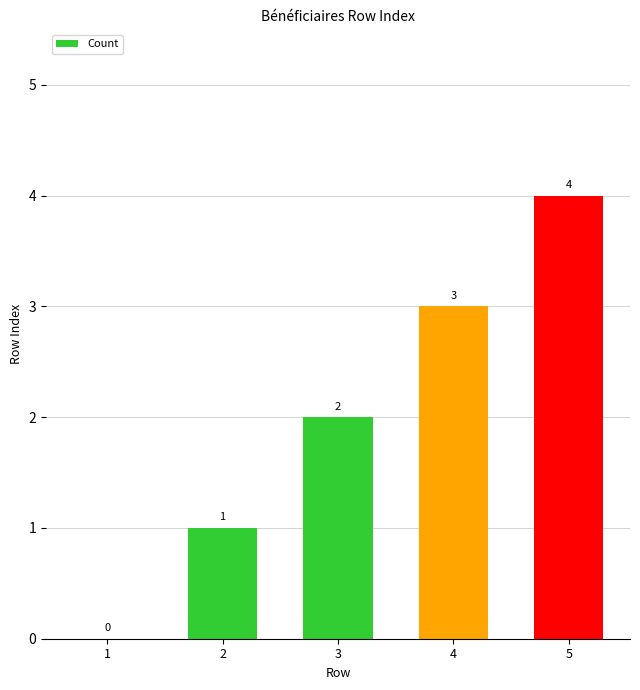

Reading right to left, extract all data points from this chart.

4	3	2	1	0